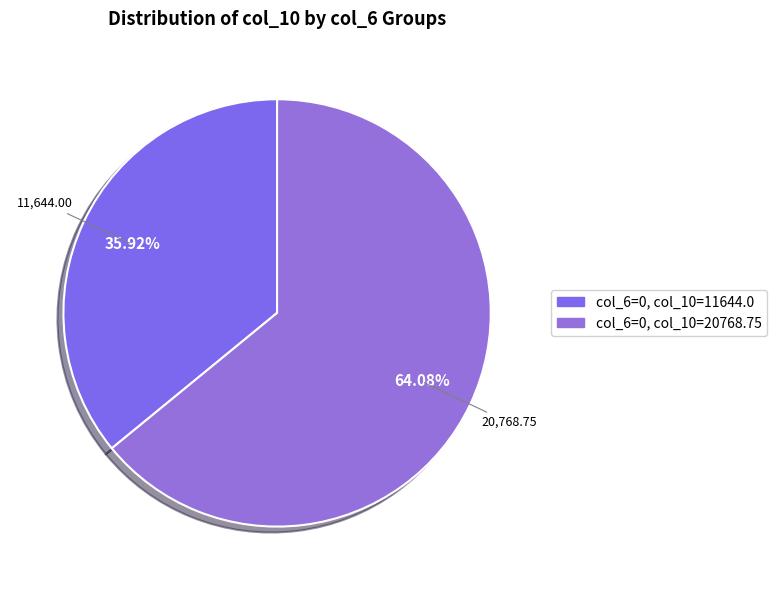

Rank the categories by value from highest to lowest.

col_6=0, col_10=20768.75, col_6=0, col_10=11644.0